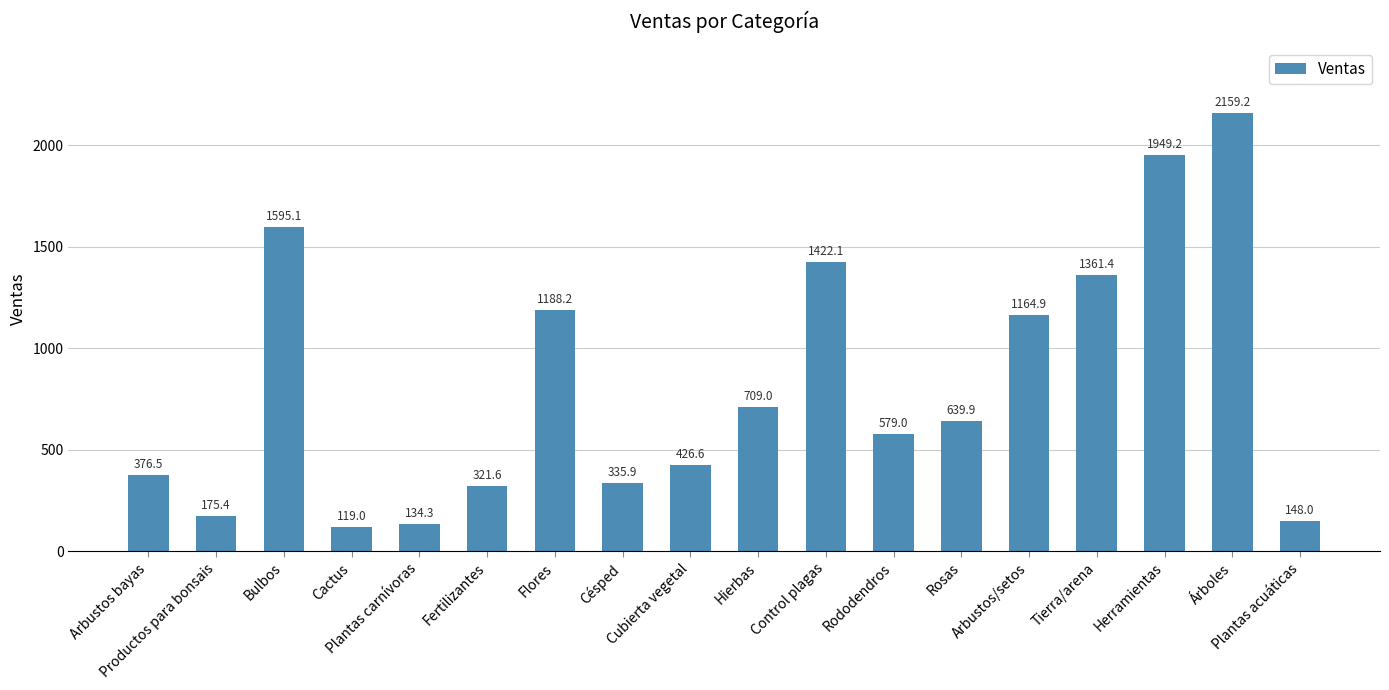

Rank the categories by value from lowest to highest.

Cactus, Plantas carnívoras, Plantas acuáticas, Productos para bonsais, Fertilizantes, Césped, Arbustos bayas, Cubierta vegetal, Rododendros, Rosas, Hierbas, Arbustos/setos, Flores, Tierra/arena, Control plagas, Bulbos, Herramientas, Árboles